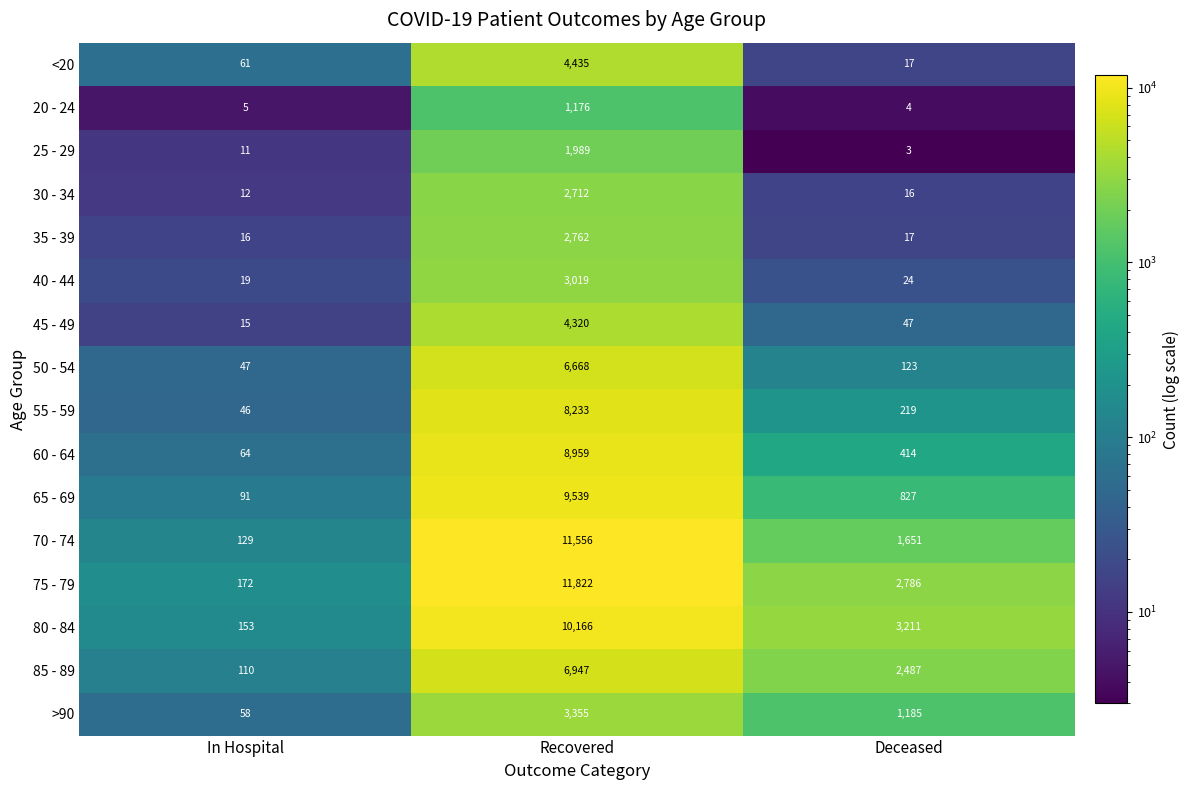

Which series has the largest range (max minus min)?

75 - 79